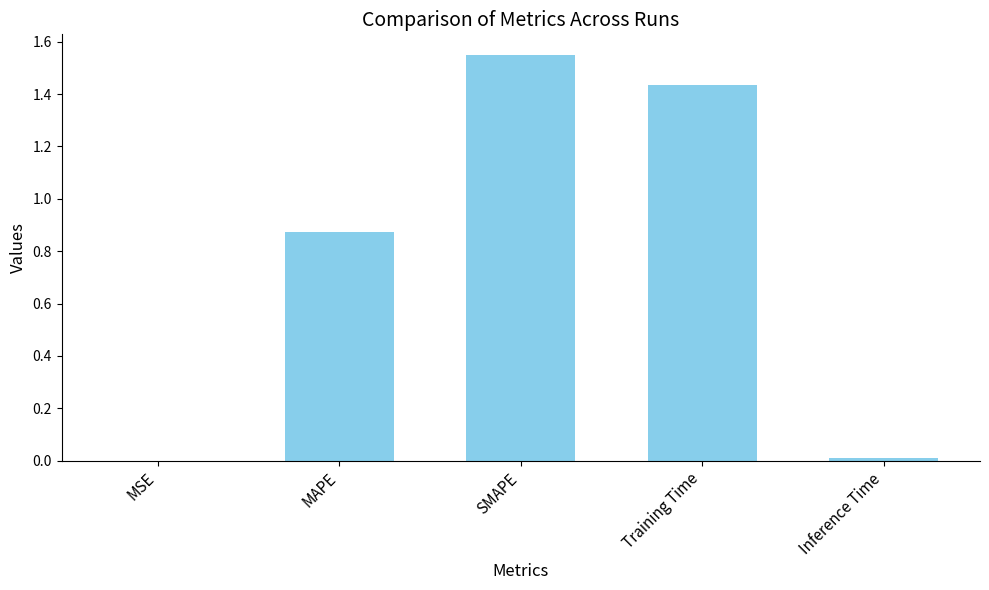

Which category has the highest value across all series?

SMAPE